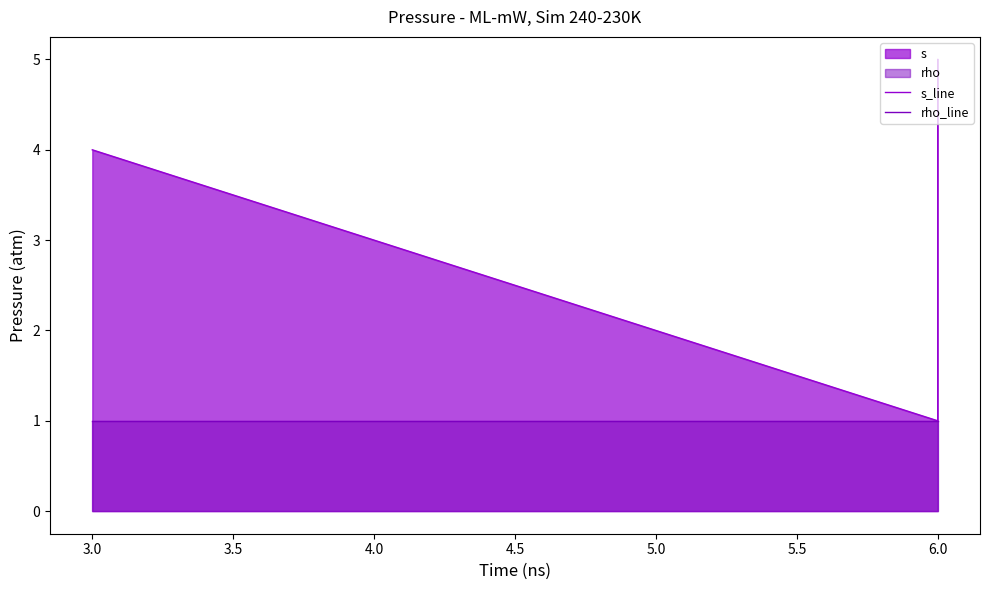

Rank the series at 6.0 from highest to lowest value.

s_line, rho_line